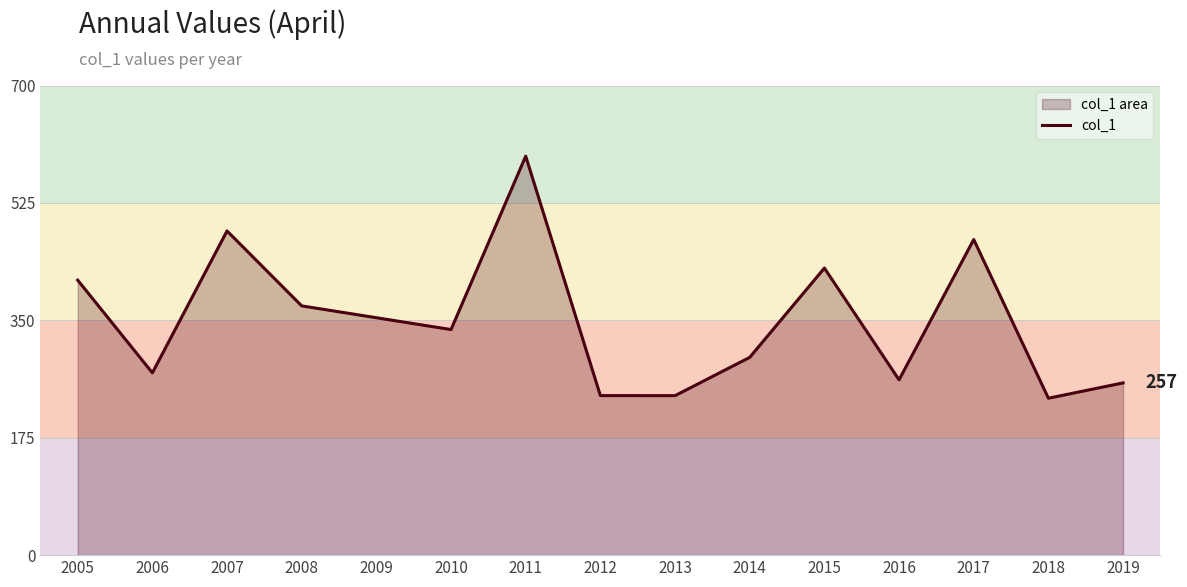

What is the greatest value displayed?

594.7